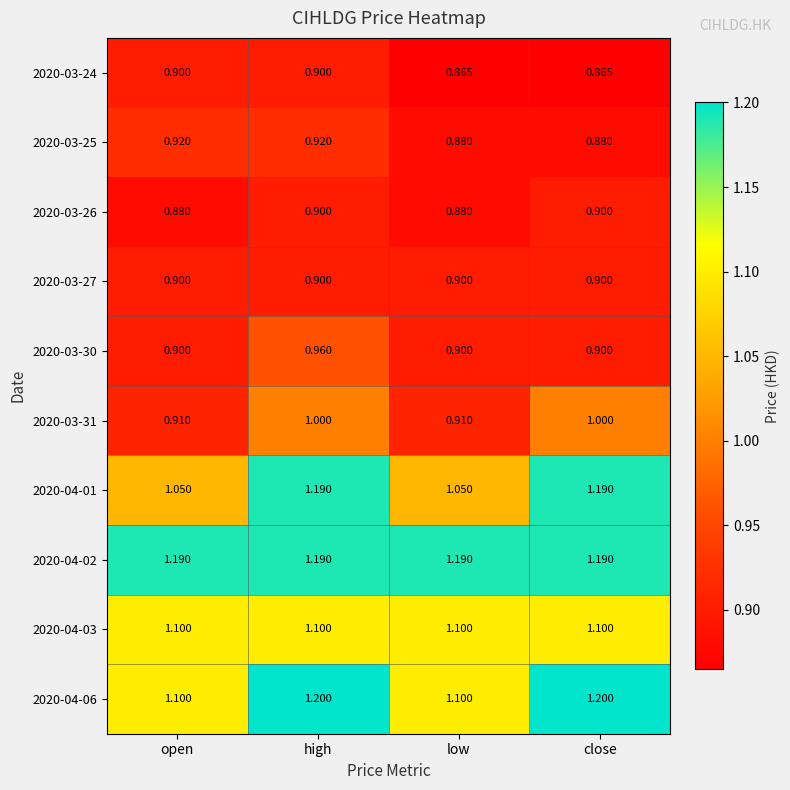

At which category is the sum across all series the highest?

high